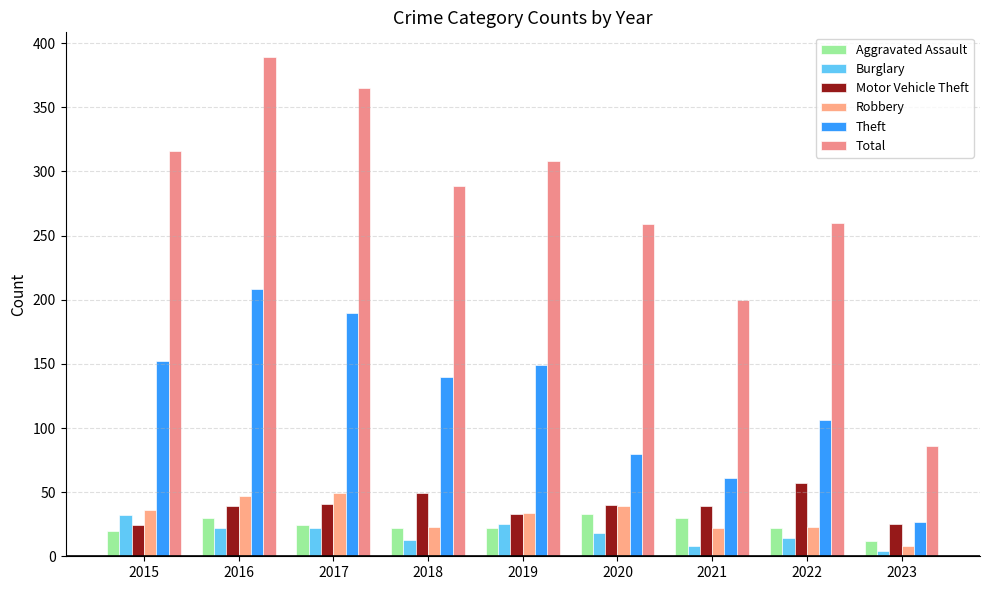

Count the number of categories in the chart.

9